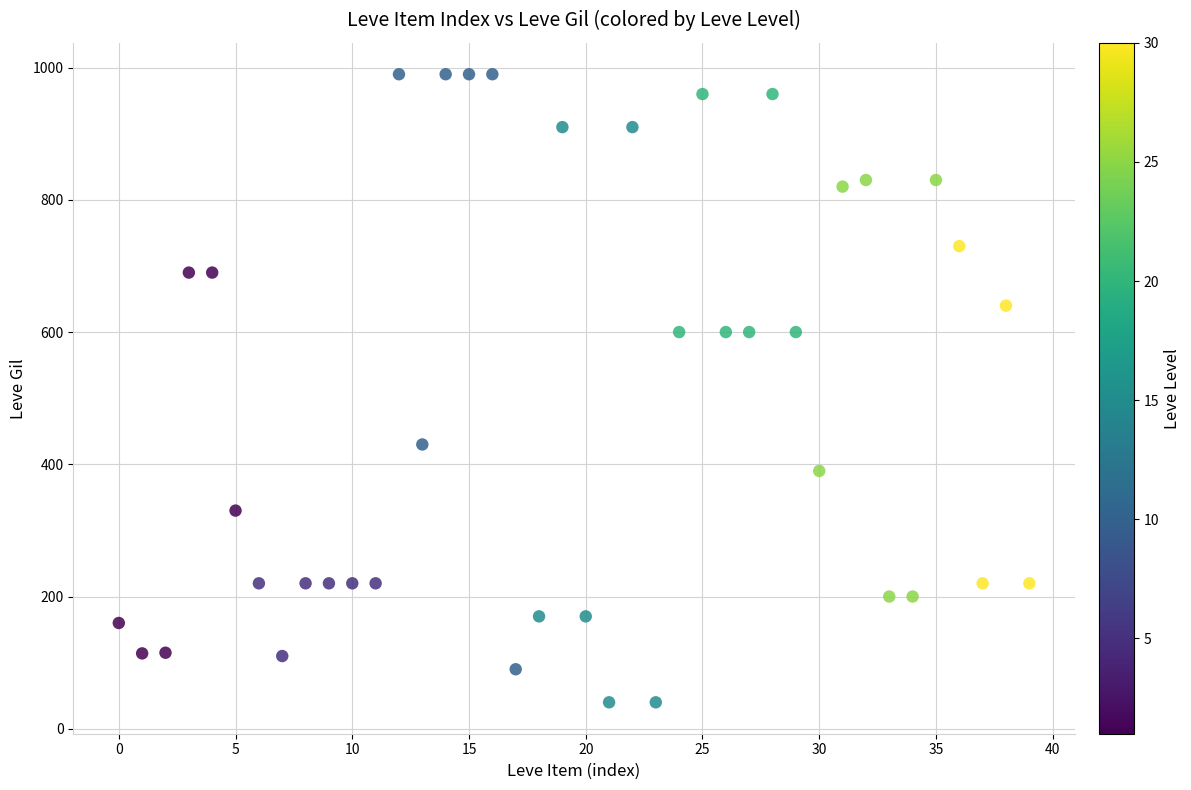

What is the range of Y values (max minus min)?

950